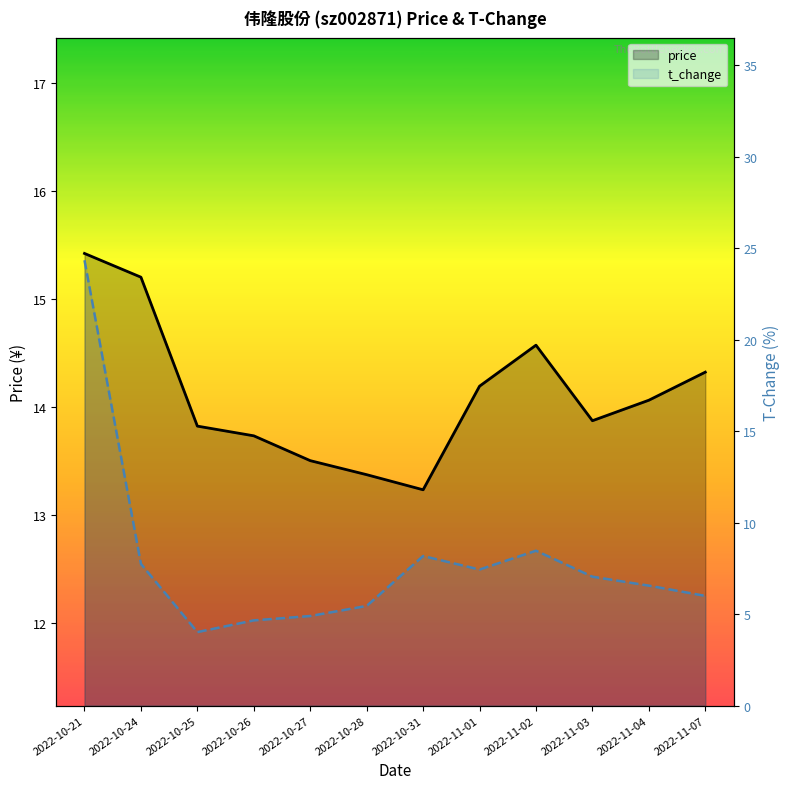

Rank the series at 2022-10-26 from highest to lowest value.

price, t_change